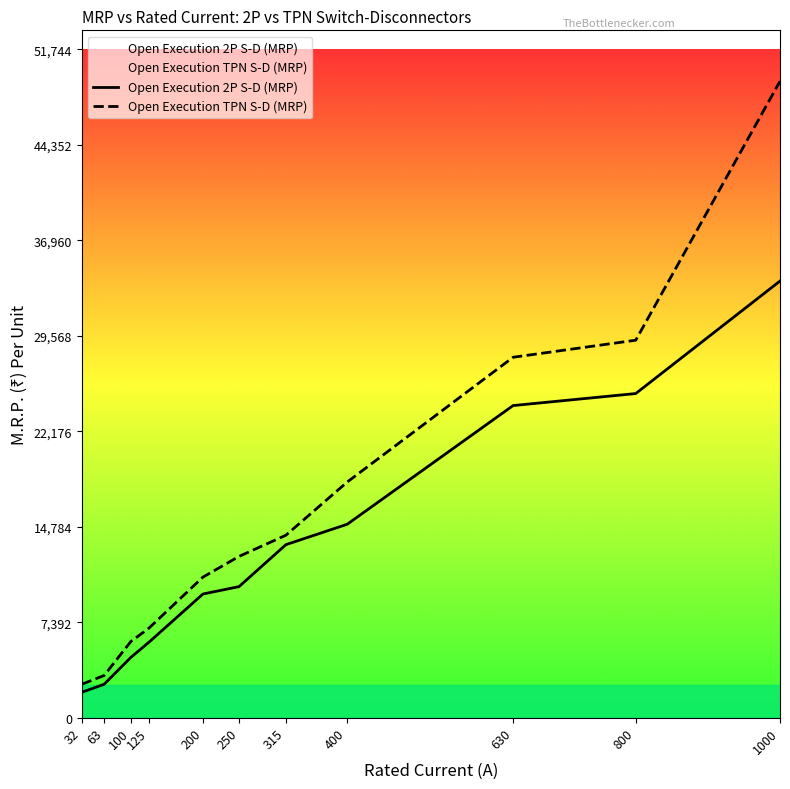

Between 100 and 800, which series saw the biggest shift?

Open Execution TPN S-D (MRP)